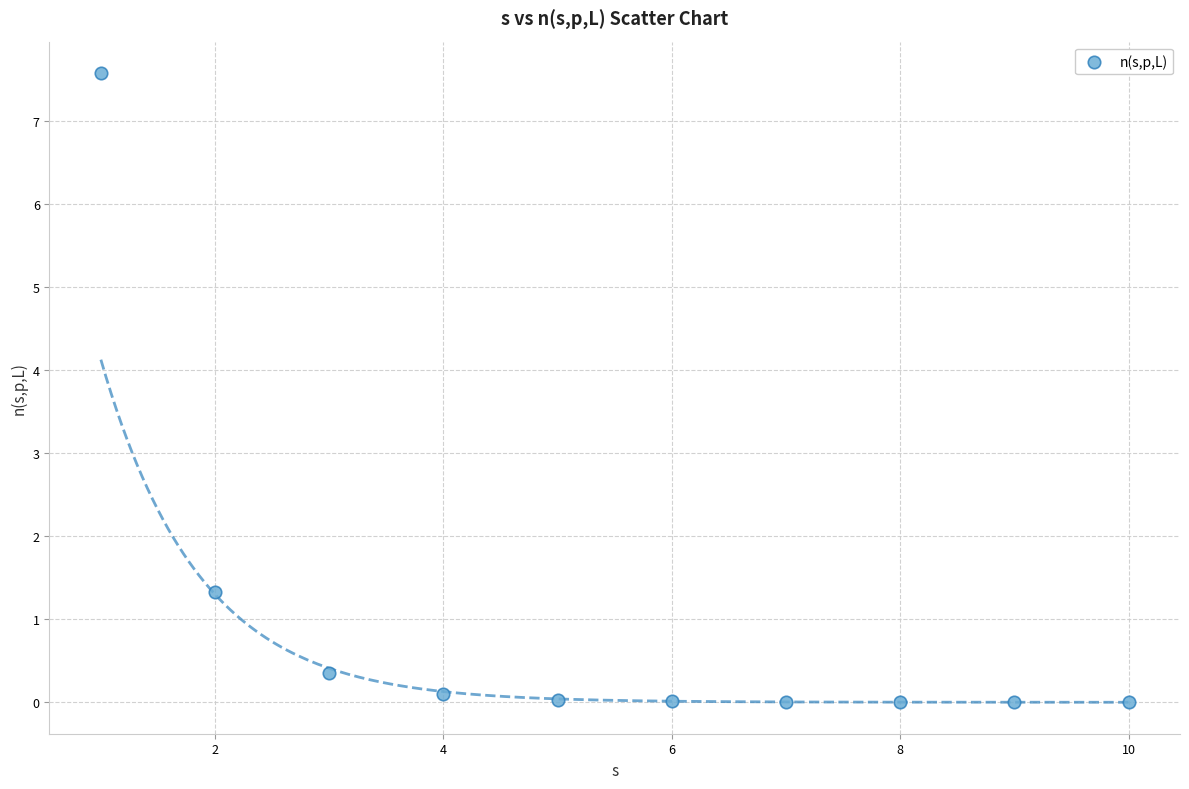

What Y value in the scatter plot is closest to 3?

1.3